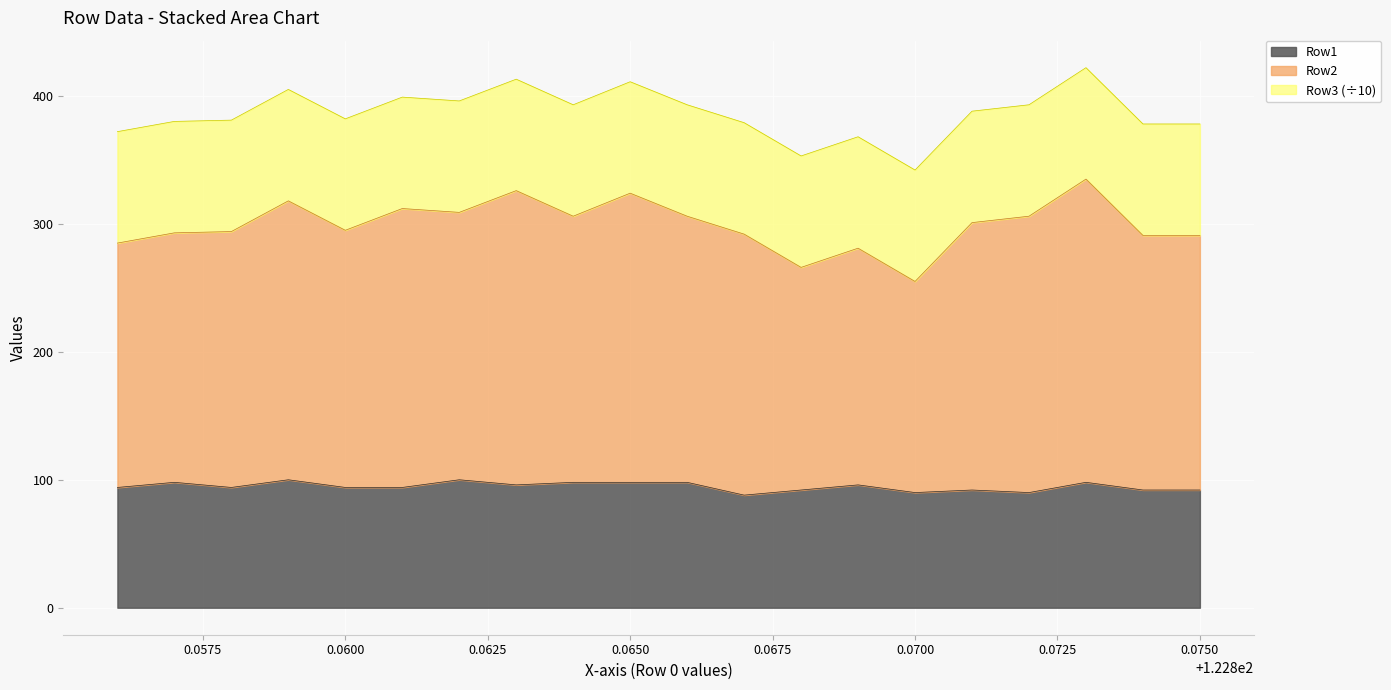

What is the lowest value of the Row1 series?

88.0